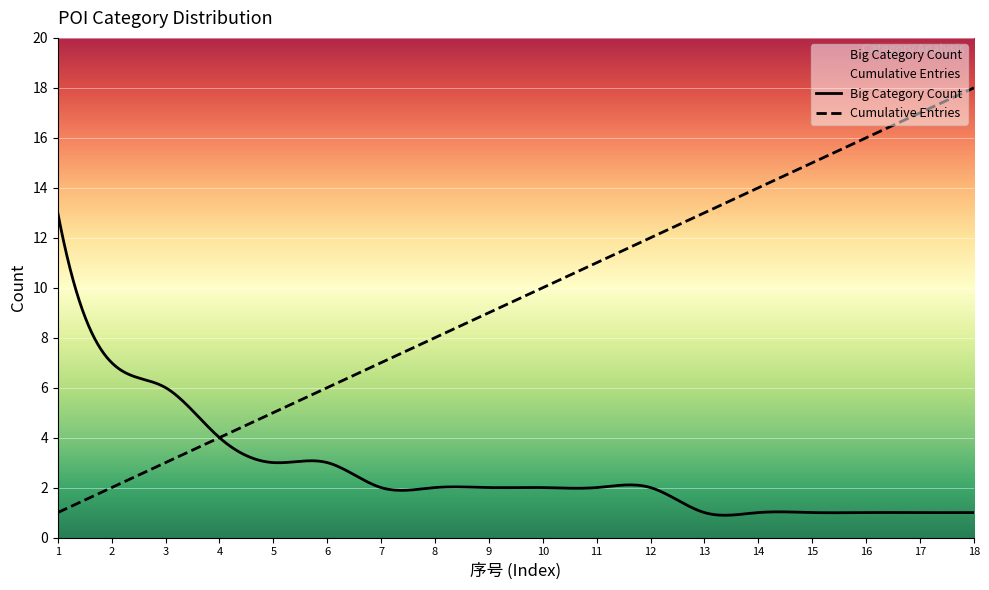

At TOTAL, list the series in order from smallest to largest.

Big Category Count, Cumulative Entries